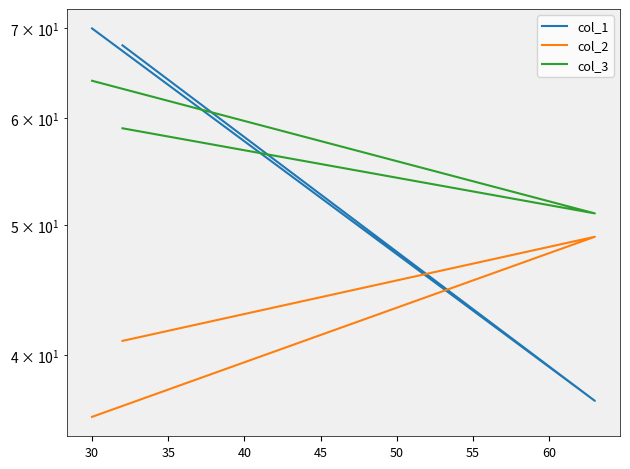

Is the value of col_3 at 30 greater than the value of col_2 at 25?

Yes